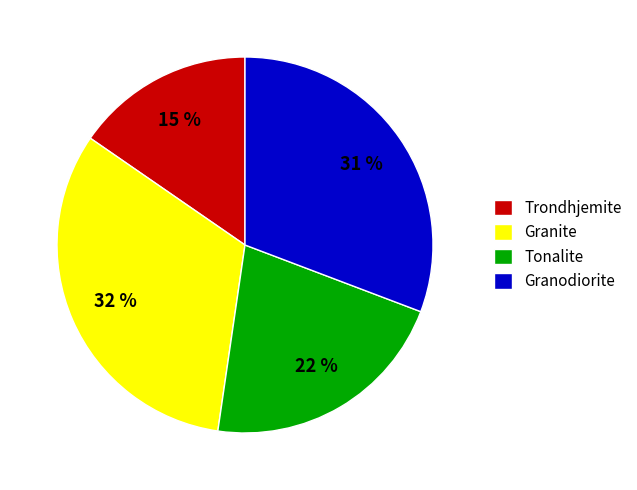

Which has a higher value, Granite or Trondhjemite?

Granite